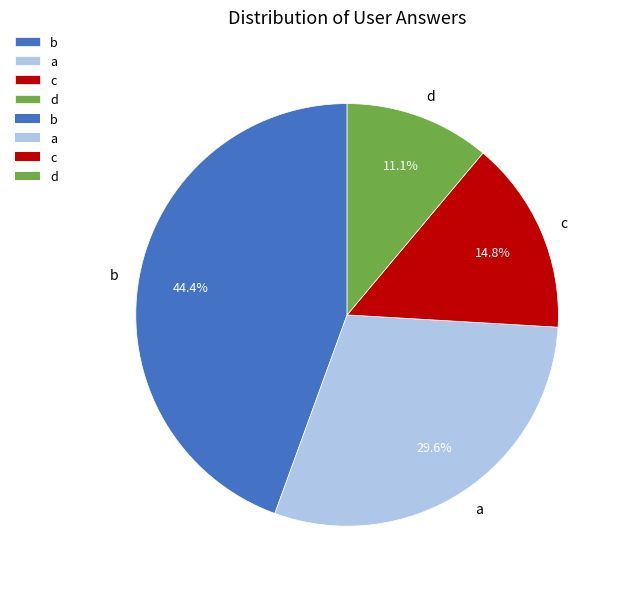

To the nearest percent, what is the combined percentage of a and c?

44%